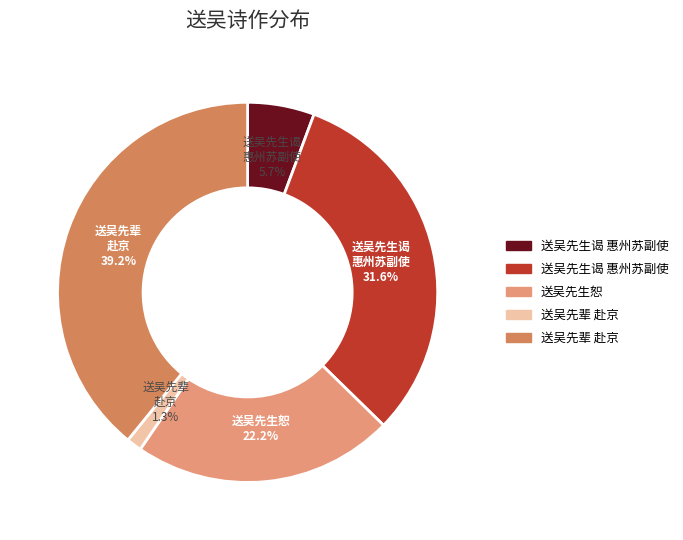

Is there a majority slice in this chart?

No